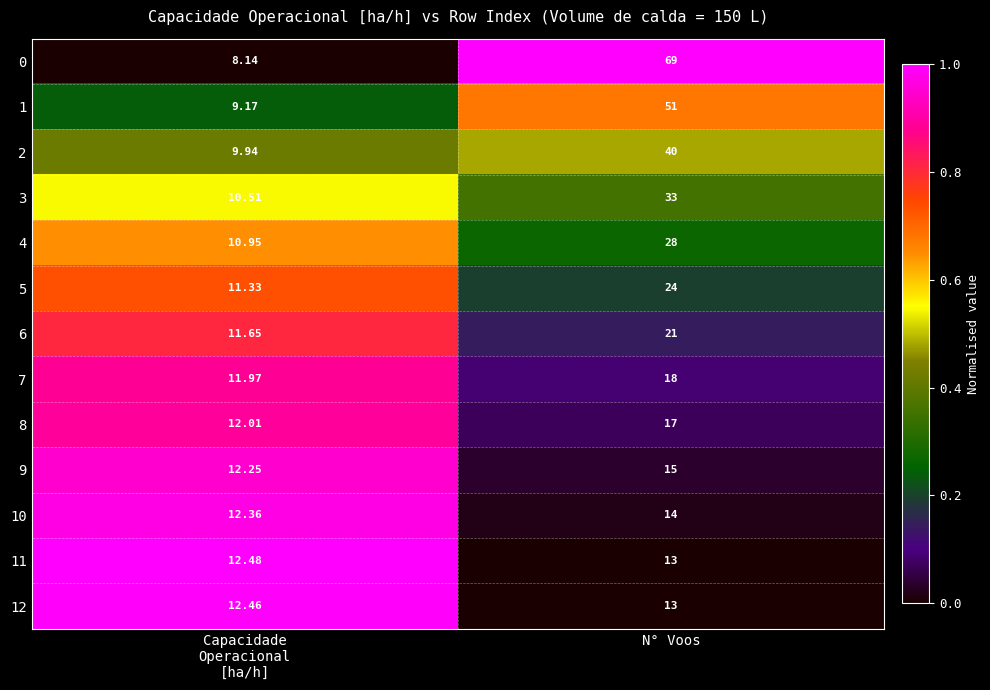

At which category is the sum across all series the highest?

N° Voos